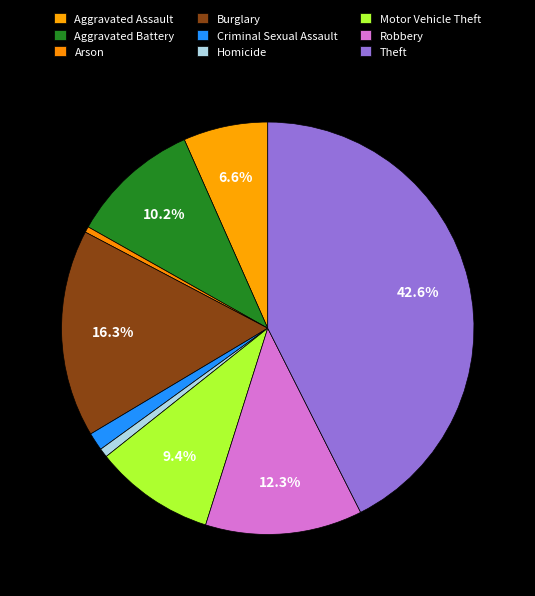

Is Aggravated Battery the majority of the pie?

No